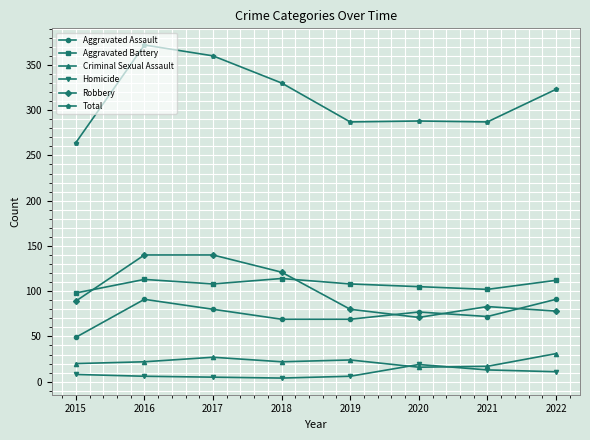

Between 2017 and 2021, which series saw the biggest shift?

Total